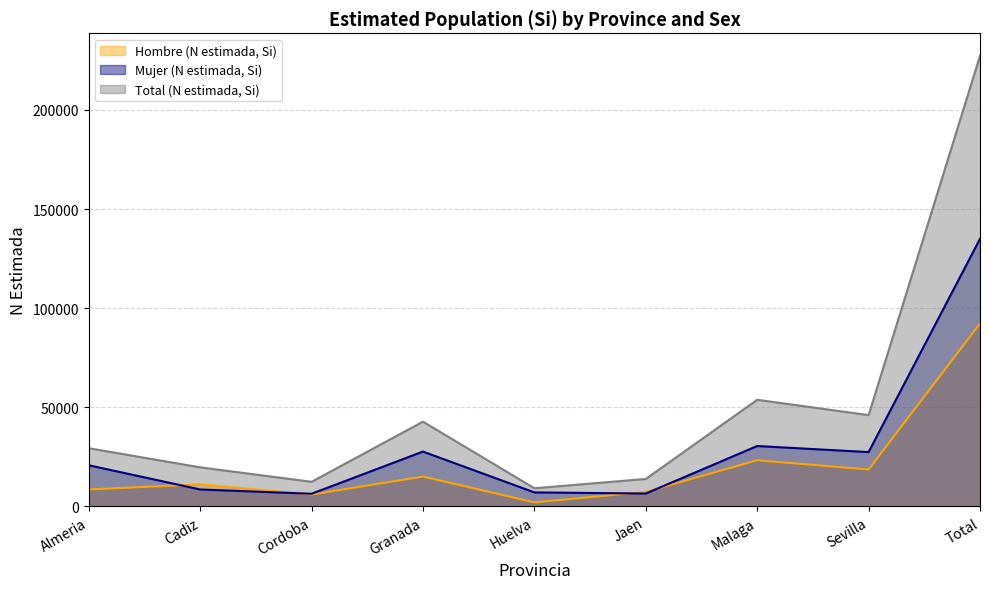

Where does the Mujer (N estimada, Si) series first go above 20774?

Granada